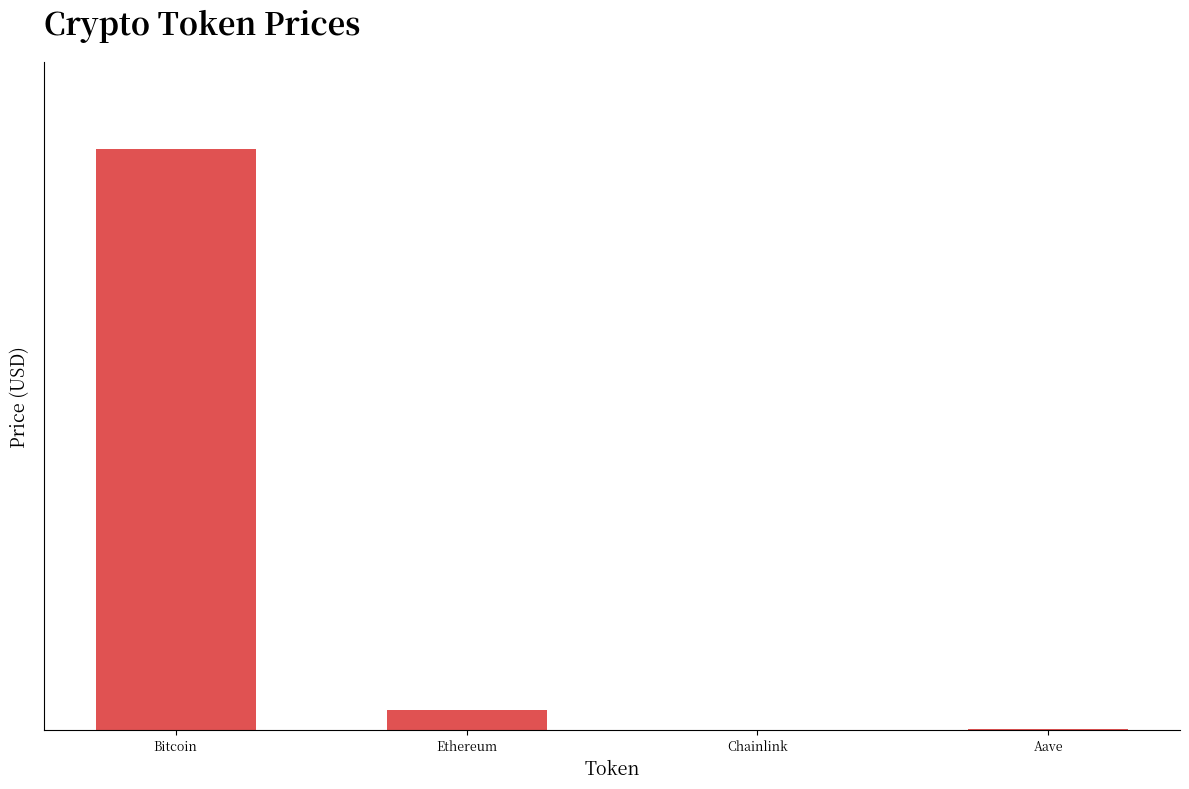

Reading left to right, extract all data points from this chart.

Bitcoin=110929.0	Ethereum=3736.2	Chainlink=17.1	Aave=229.1